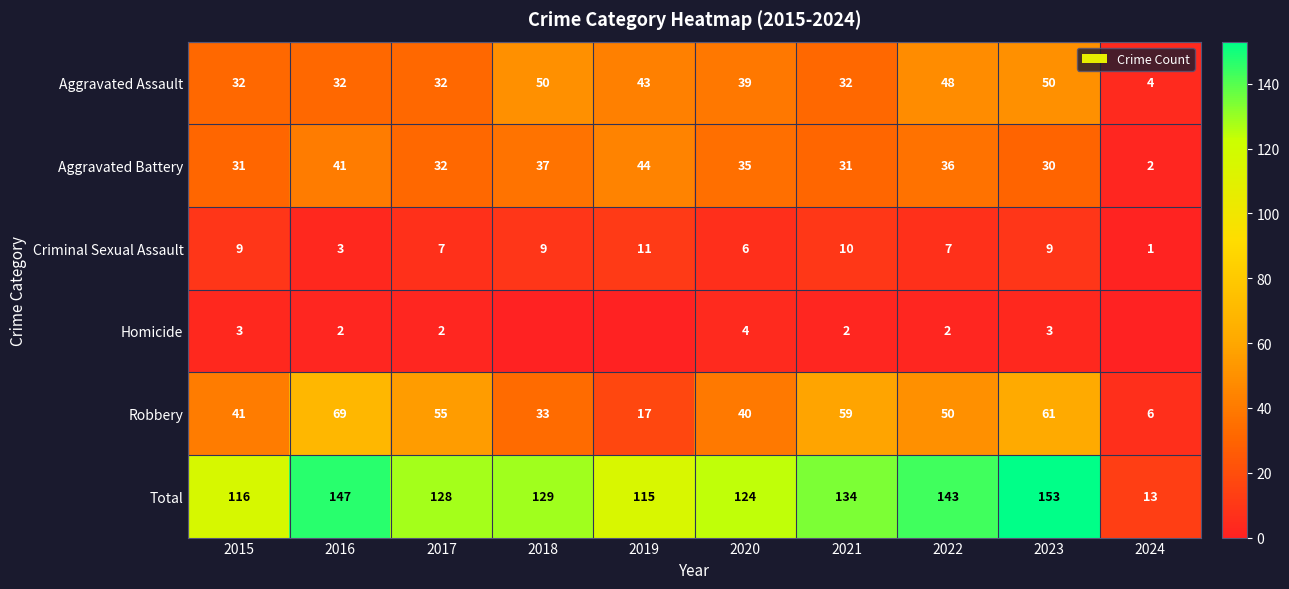

True or false: Criminal Sexual Assault has a value of 7 at 2017.

True